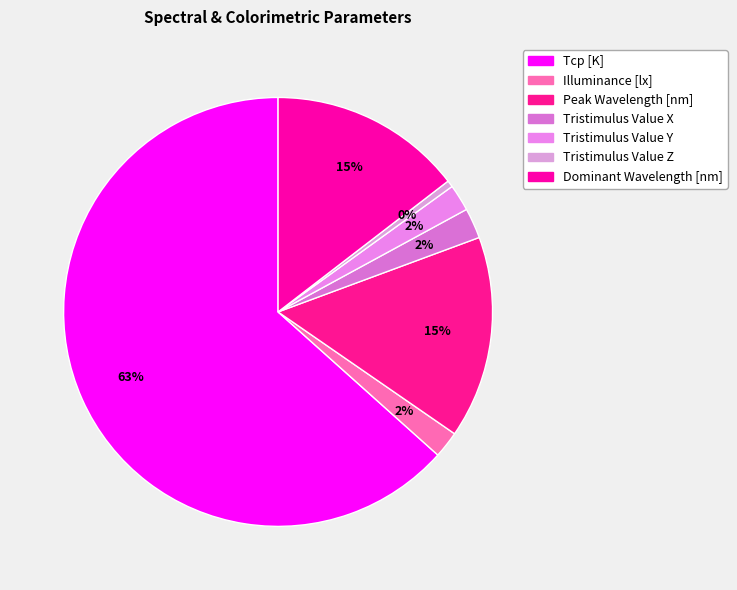

To the nearest percent, what portion does Peak Wavelength [nm] represent?

15%